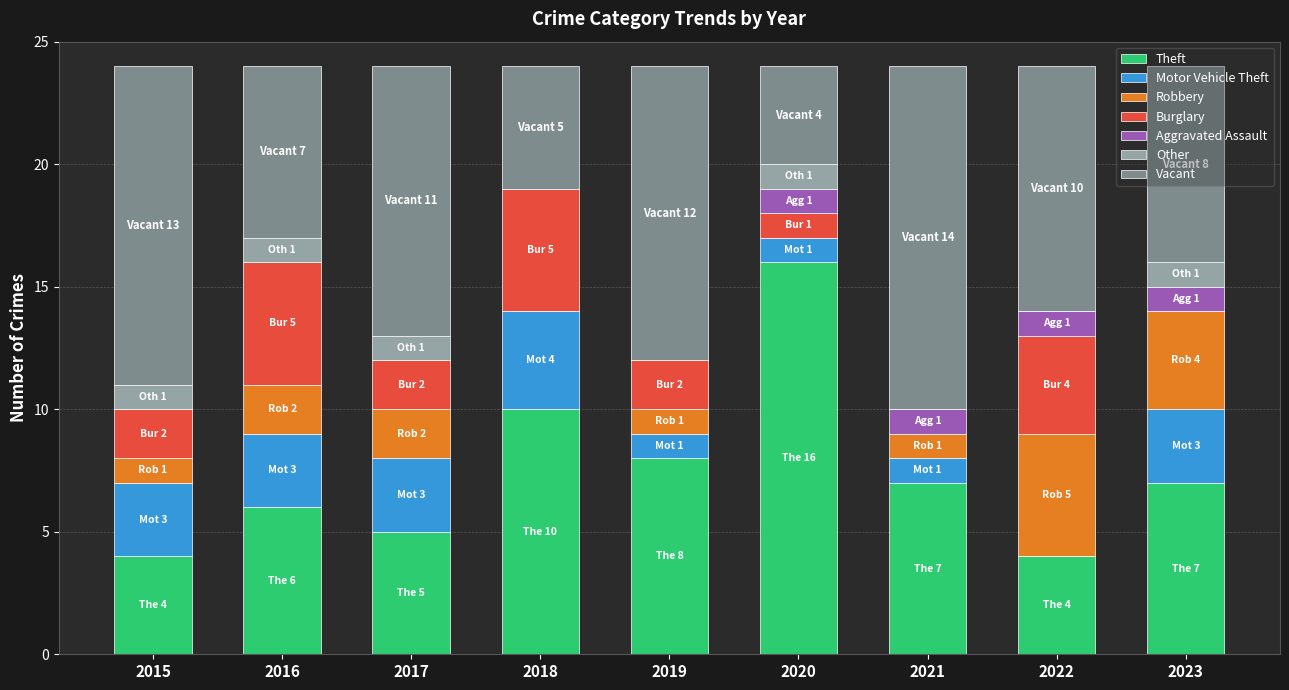

What is the total value across all series at 2016?

24